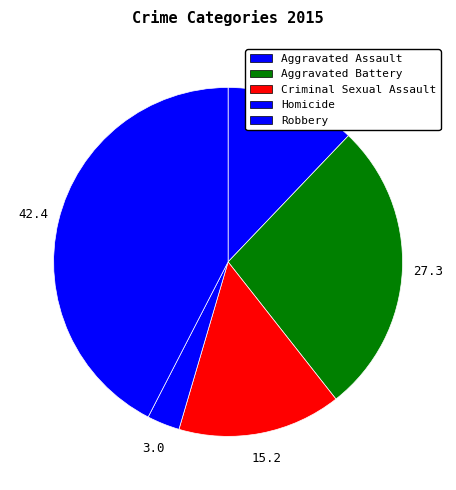

To the nearest percent, what portion does Aggravated Battery represent?

27%